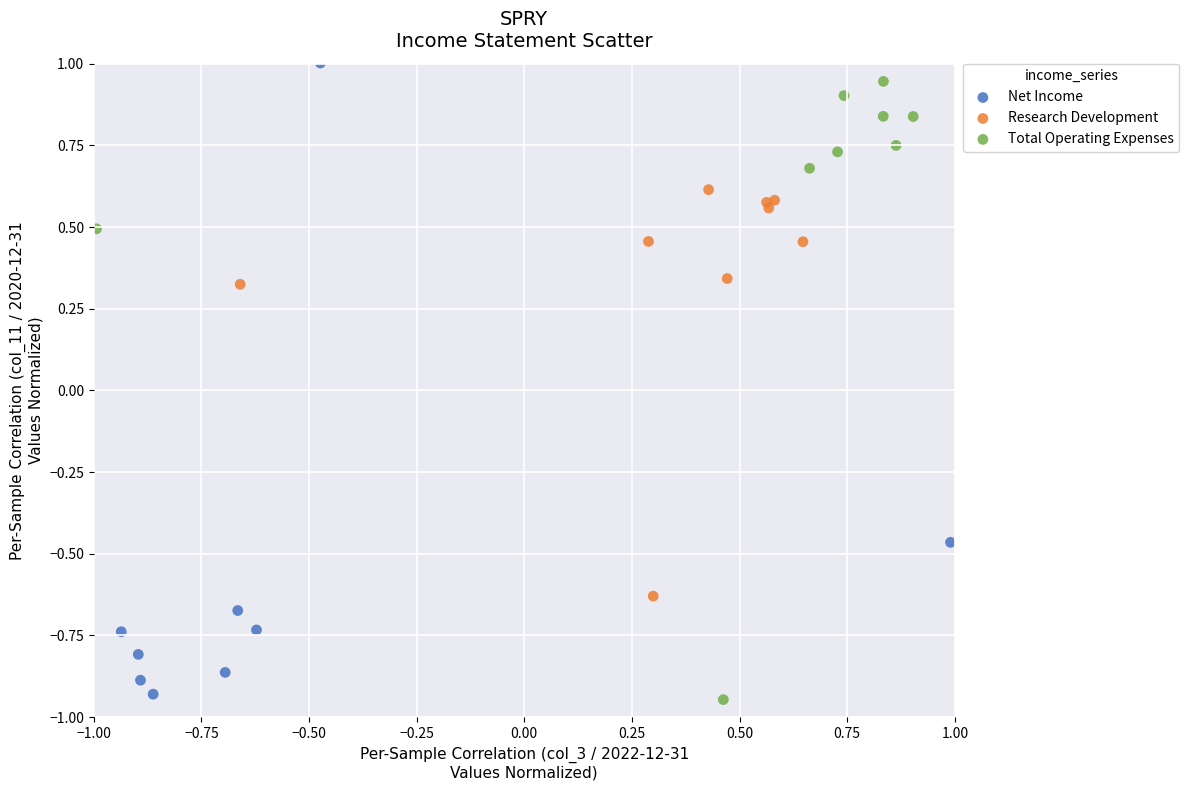

What are all the series names shown in the legend?

Net Income, Research Development, Total Operating Expenses